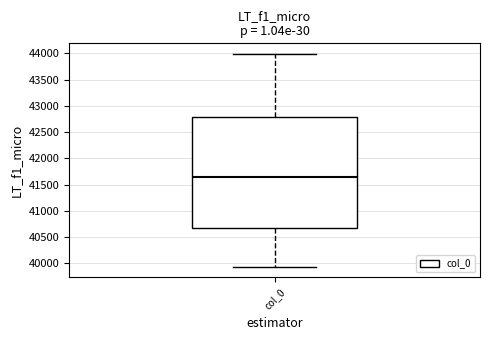

Transcribe this box plot: give where the median line is, the range the box spans, and where the two whiskers end, as read against the y-axis. The values are not printed on the chart, so give them approximately, as read against the axis.

median 41650, box 40650 to 42800, whiskers 39950 to 44000